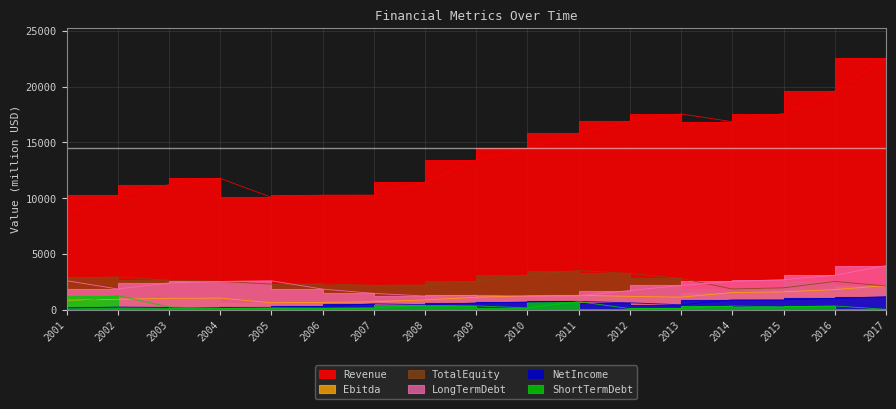

How many data points in TotalEquity are less than 2536?

8